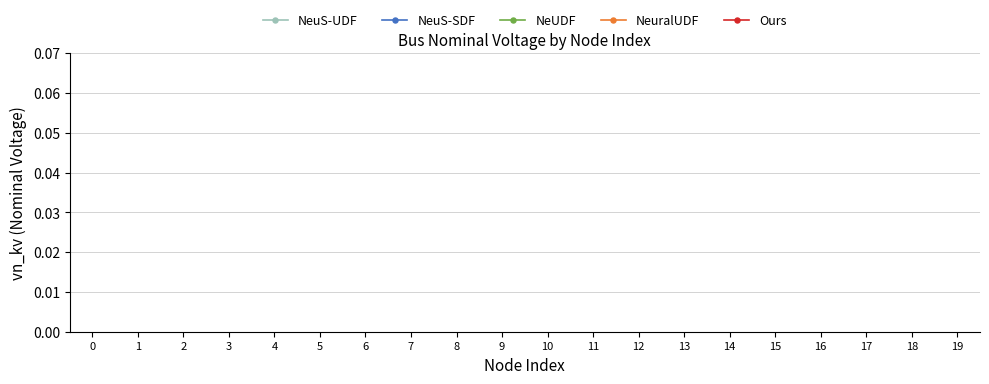

In NeuS-SDF, how many points are lower than both neighbors (excluding endpoints)?

5